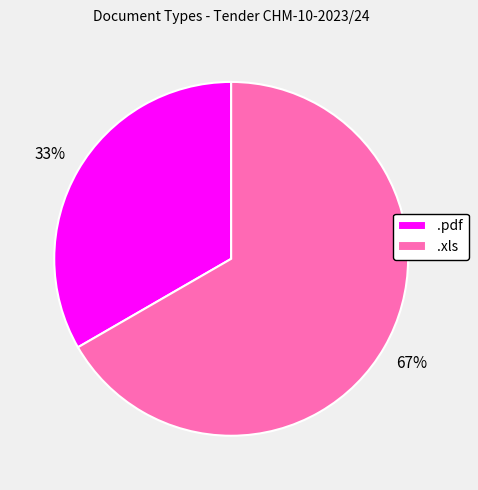

To the nearest percent, what is the combined percentage of .xls and .pdf?

100%